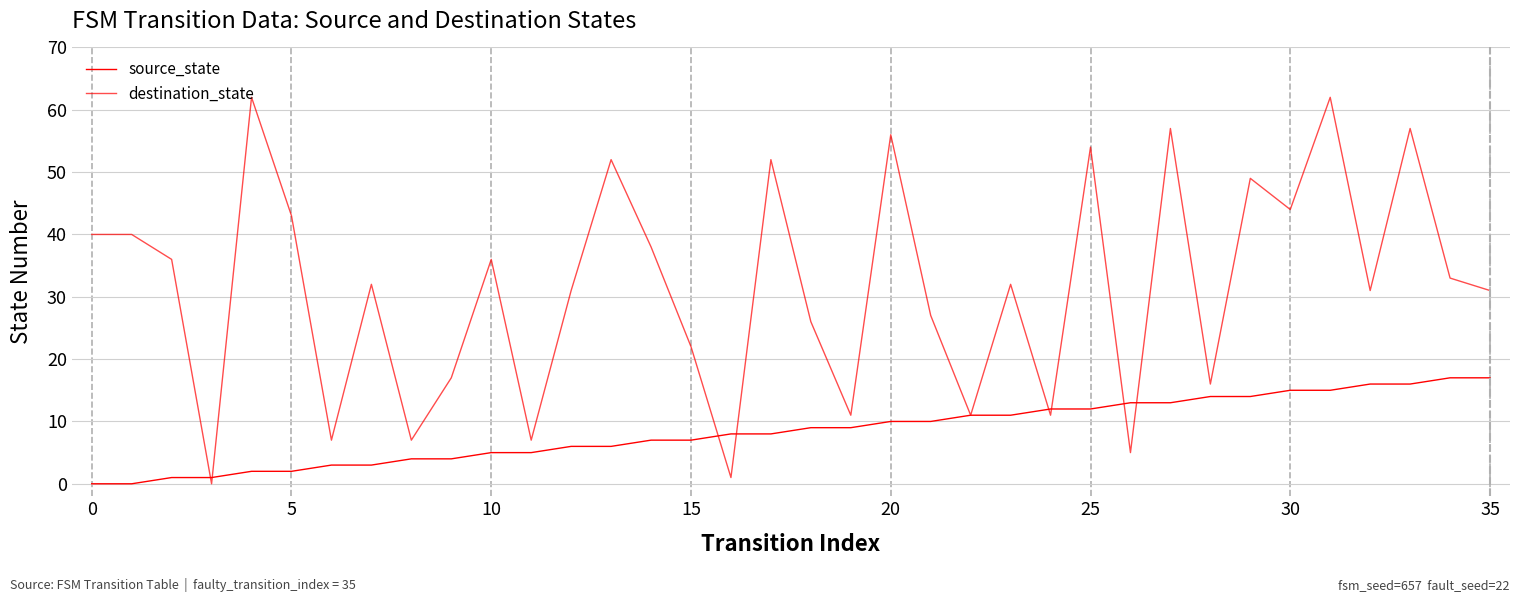

How many lines are shown in the chart?

2